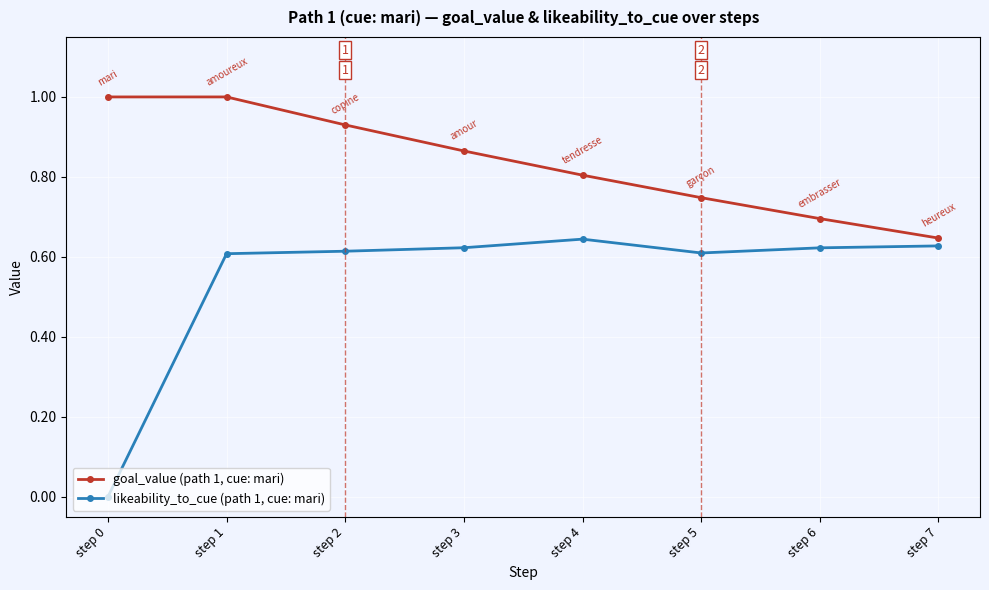

Rank the series by their maximum value, from lowest to highest.

likeability_to_cue (path 1, cue: mari), goal_value (path 1, cue: mari)